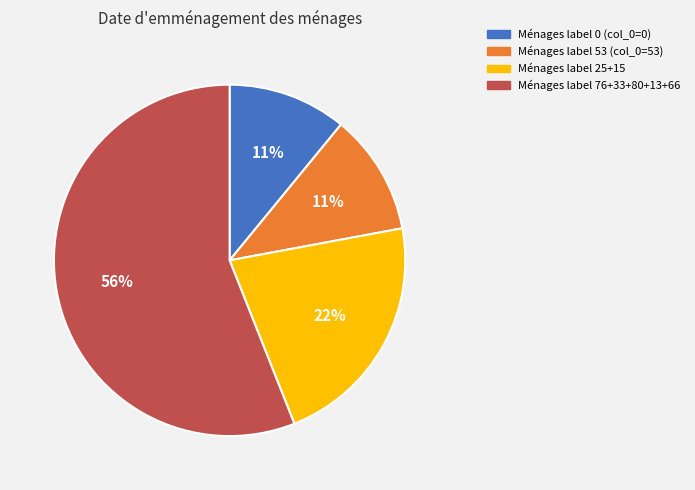

Is there any slice that represents more than half of the pie?

Yes